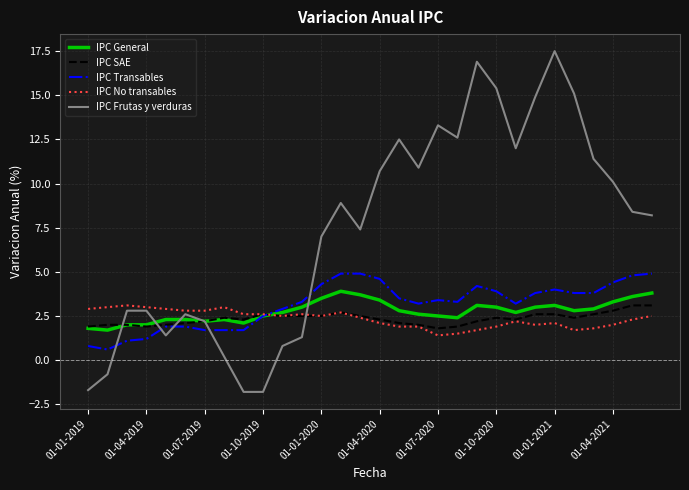

Which series has the largest range (max minus min)?

IPC Frutas y verduras